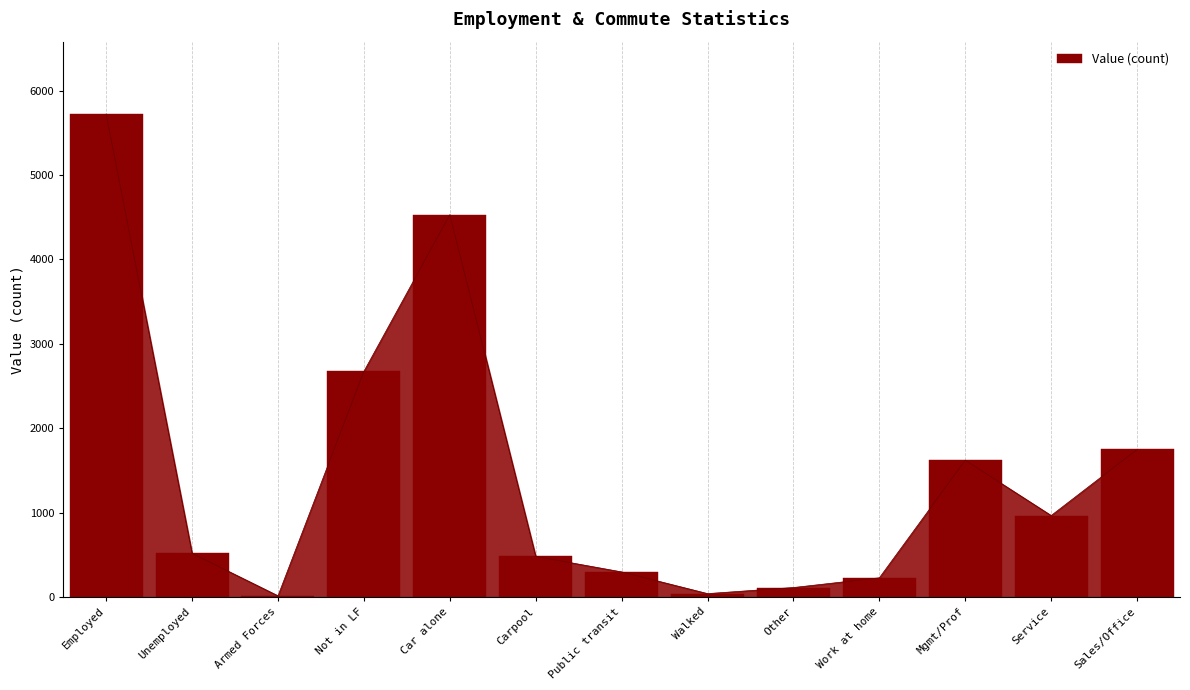

Are the bars grouped side by side (vs. stacked)?

No